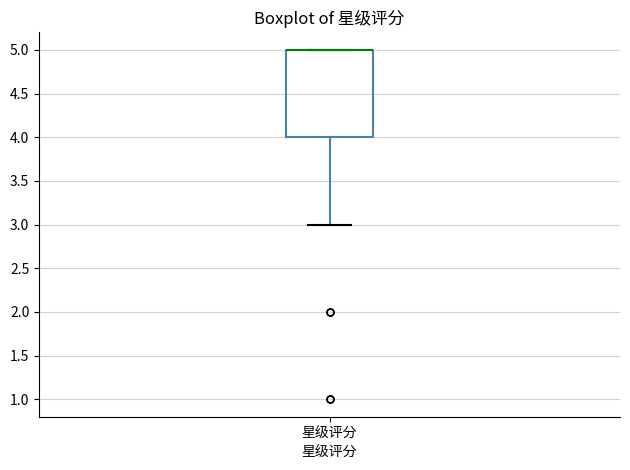

Where does the lower whisker of the box for 星级评分 end on the y-axis? The values are not printed on the chart, so give them approximately, as read against the axis.

3